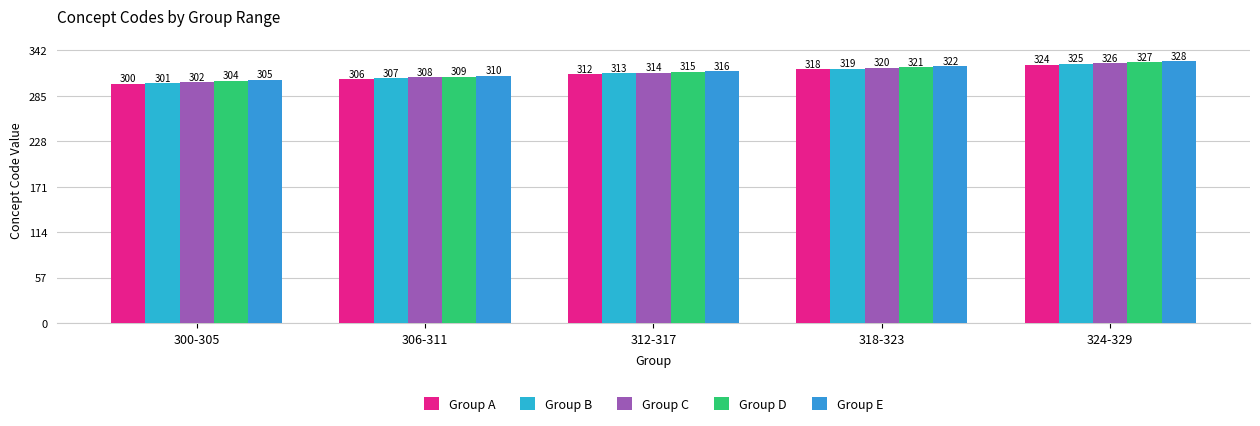

Count the number of data series in this chart.

5